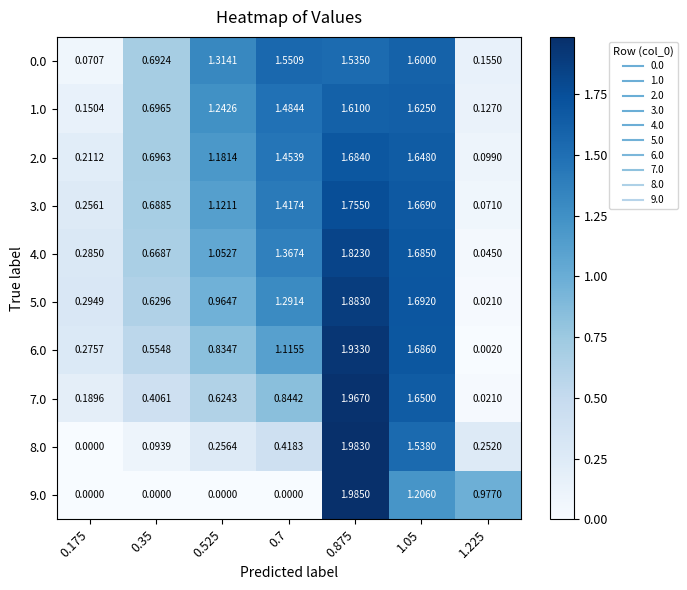

Is the value of 3.0 at 1.05 greater than the value of 1.0 at 0.875?

Yes